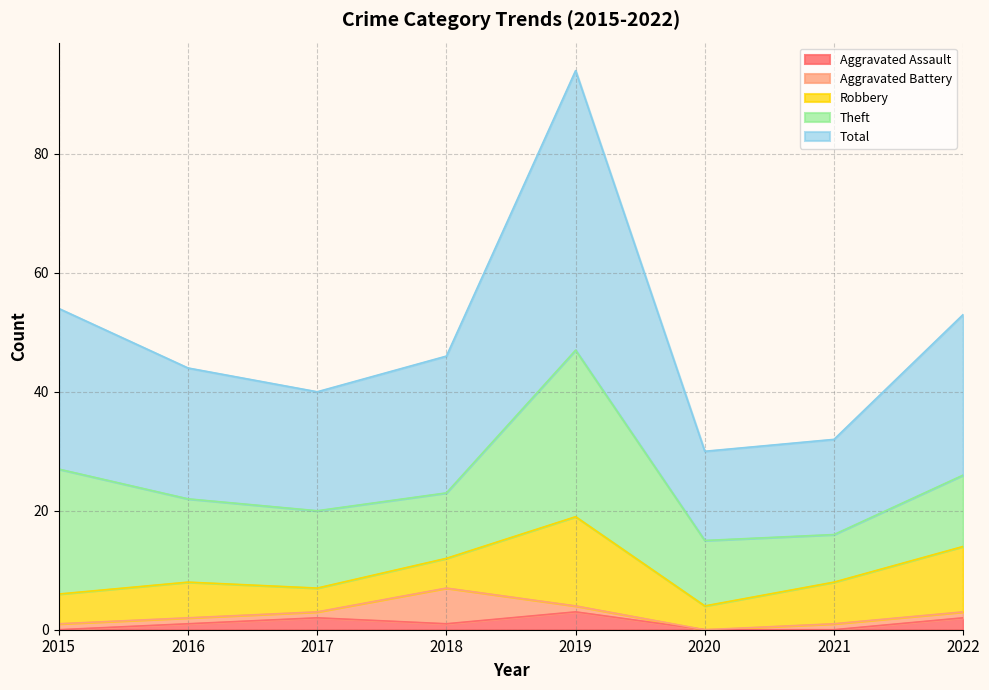

What is the spread (max minus min) of values at 2016?

21